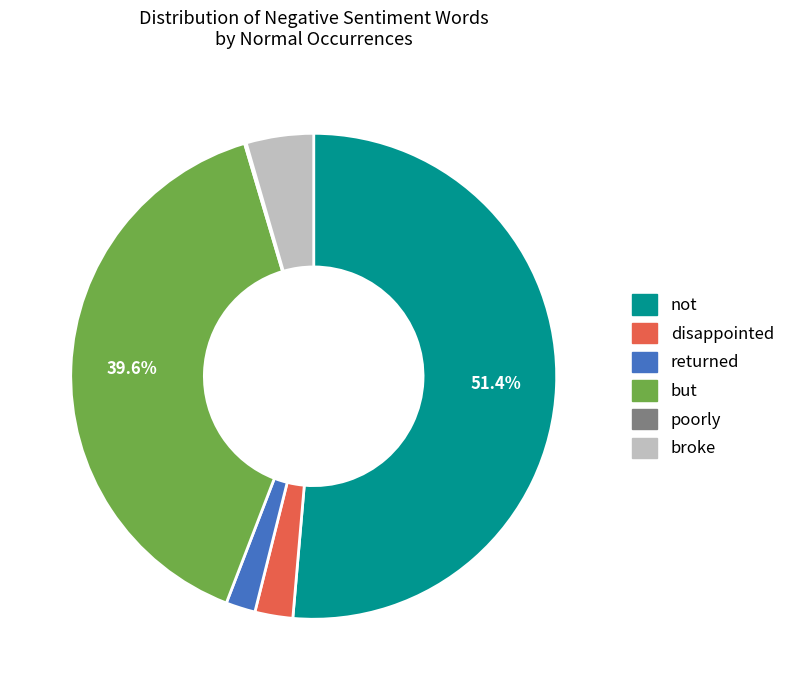

What is the largest slice in the pie chart?

not